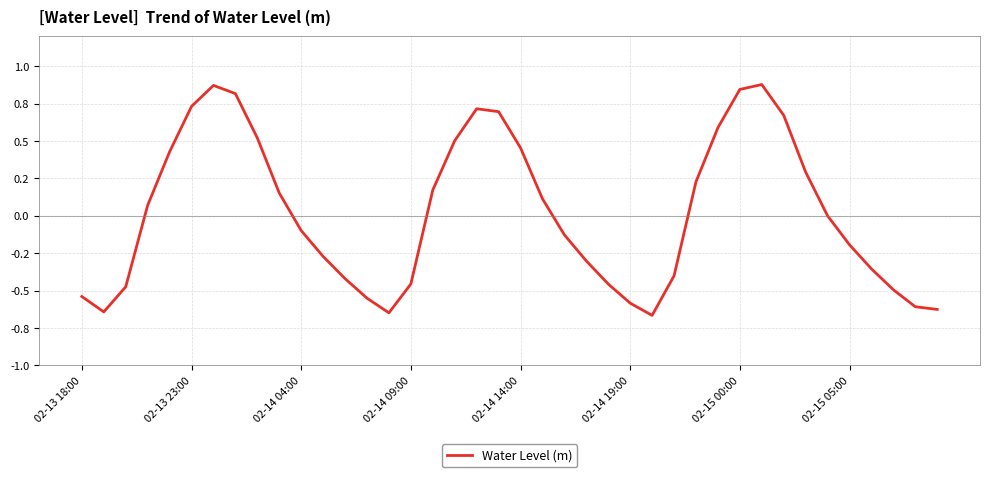

Is this an area chart (filled region under the line)?

No